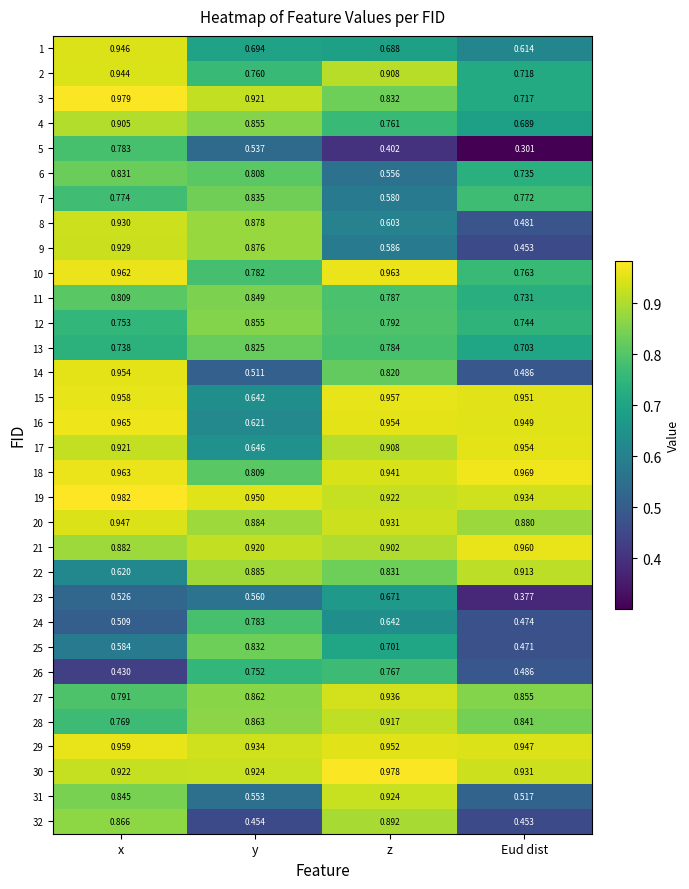

List the labels in order of 18 value, largest first.

Eud dist, x, z, y